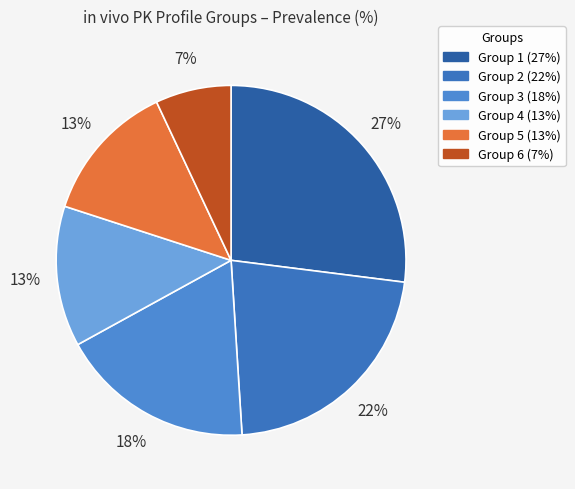

Does any single category account for the majority?

No